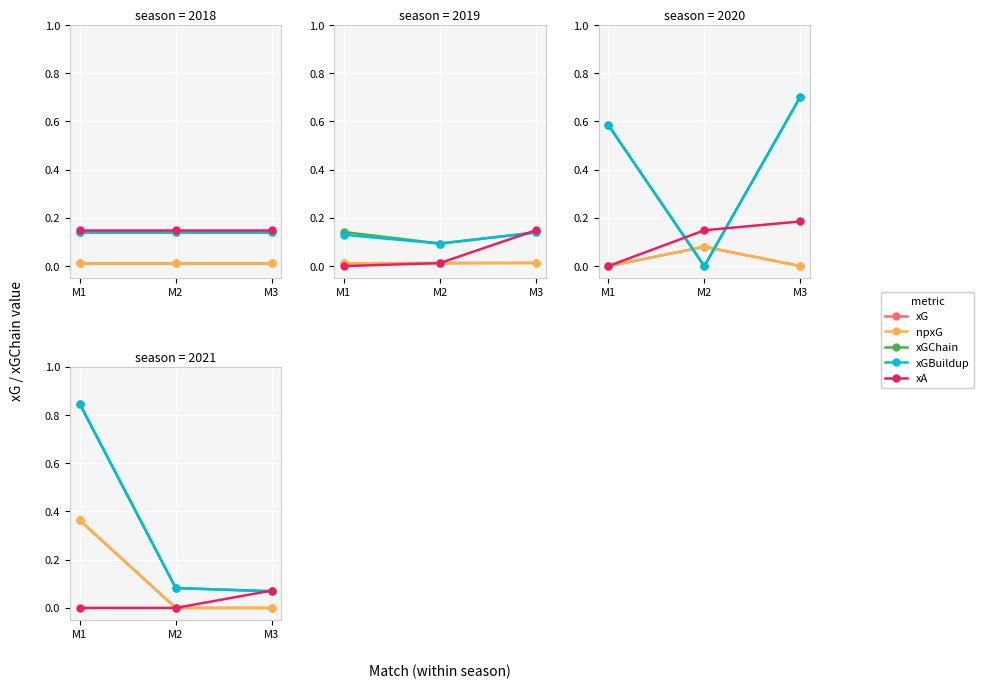

Is it true that npxG equals 0.6 at M1?

False